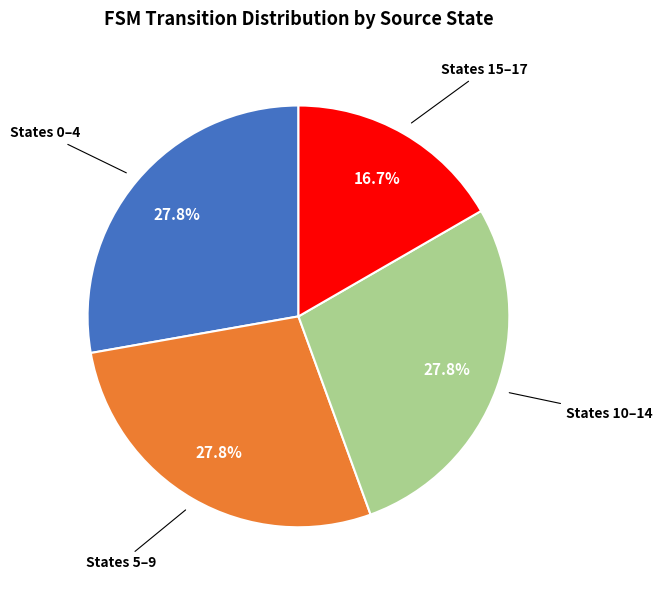

Approximately how many times larger is the value at States 15–17 compared to States 0–4?

0.6